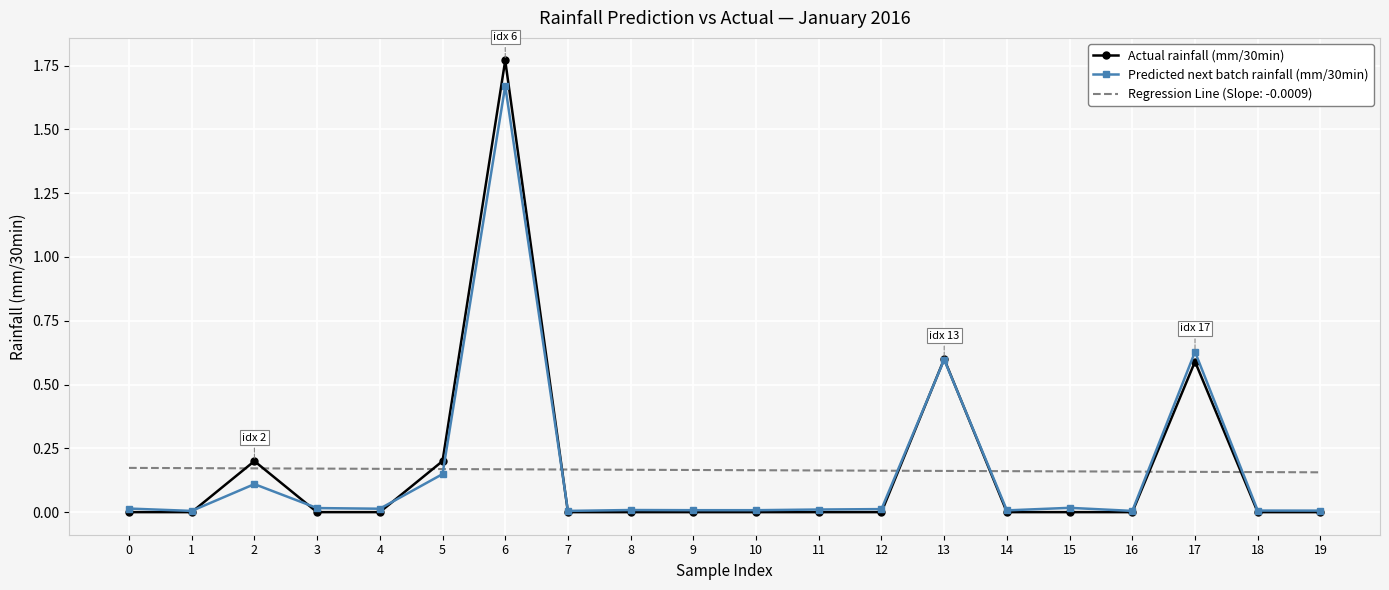

Is it true that Actual rainfall (mm/30min) equals 0.0 at 12?

True